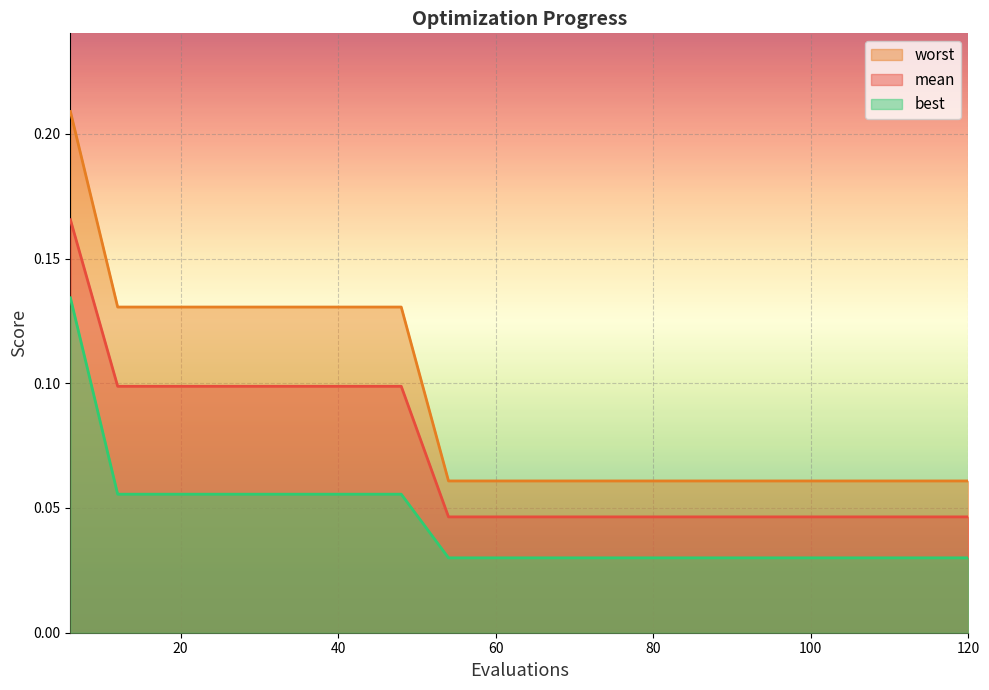

Which category has the highest value across all series?

6